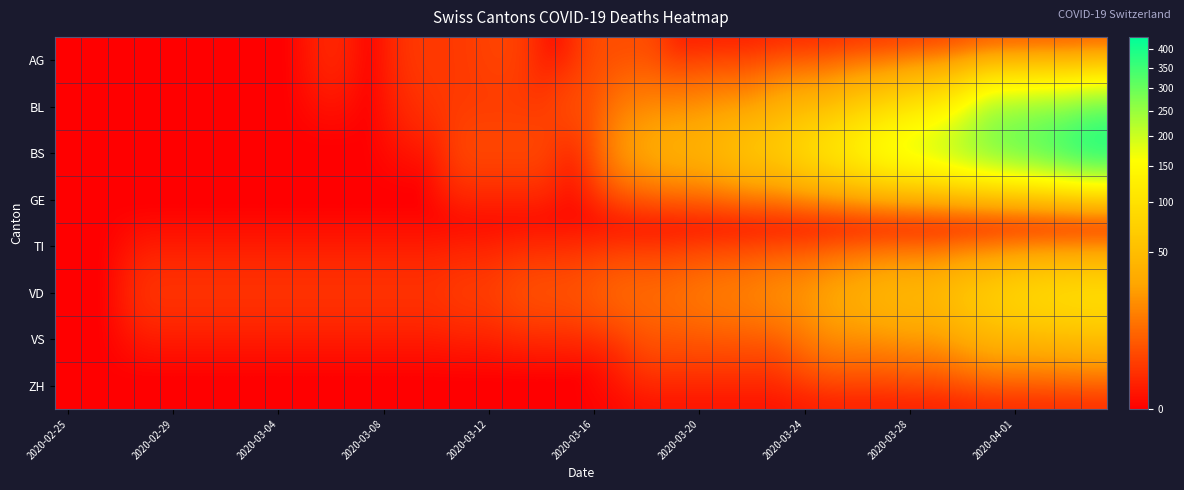

Reading right to left, what are all the values shown in this chart?

AG: 0	0	0	0	0	0	0	0	0	0	0	0	0	0	0	0	0	4	4	4	0	0	3	3	2	2	2	0	0	1	0	0	0	0	0	0	0	0	0	0
BL: 298	266	262	249	242	158	115	100	76	65	46	40	35	21	21	18	16	16	13	5	5	2	2	2	2	2	1	0	0	0	0	0	0	0	0	0	0	0	0	0
BS: 434	397	350	323	292	263	228	211	191	155	128	105	78	73	57	46	44	36	25	4	0	4	4	4	4	0	0	0	0	0	0	0	0	0	0	0	0	0	0	0
GE: 0	0	0	0	0	0	0	0	0	0	0	0	0	0	0	0	0	0	0	0	0	0	0	0	0	0	0	0	0	0	0	0	0	0	0	0	0	0	0	0
TI: 0	0	0	0	0	0	0	0	0	0	0	0	0	0	0	0	0	0	0	0	0	0	0	0	0	0	0	0	0	0	0	0	0	0	0	0	0	0	0	0
VD: 112	109	104	96	81	71	54	53	50	41	35	25	24	19	17	15	12	11	11	8	6	6	5	3	3	2	2	2	2	2	2	2	2	2	2	2	2	0	0	0
VS: 46	44	41	40	39	29	21	21	18	18	18	12	5	5	5	5	5	5	1	0	0	0	0	0	0	0	0	0	0	0	0	0	0	0	0	0	0	0	0	0
ZH: 0	0	0	0	0	0	0	0	0	0	0	0	0	0	0	0	0	0	0	0	0	0	0	0	0	0	0	0	0	0	0	0	0	0	0	0	0	0	0	0